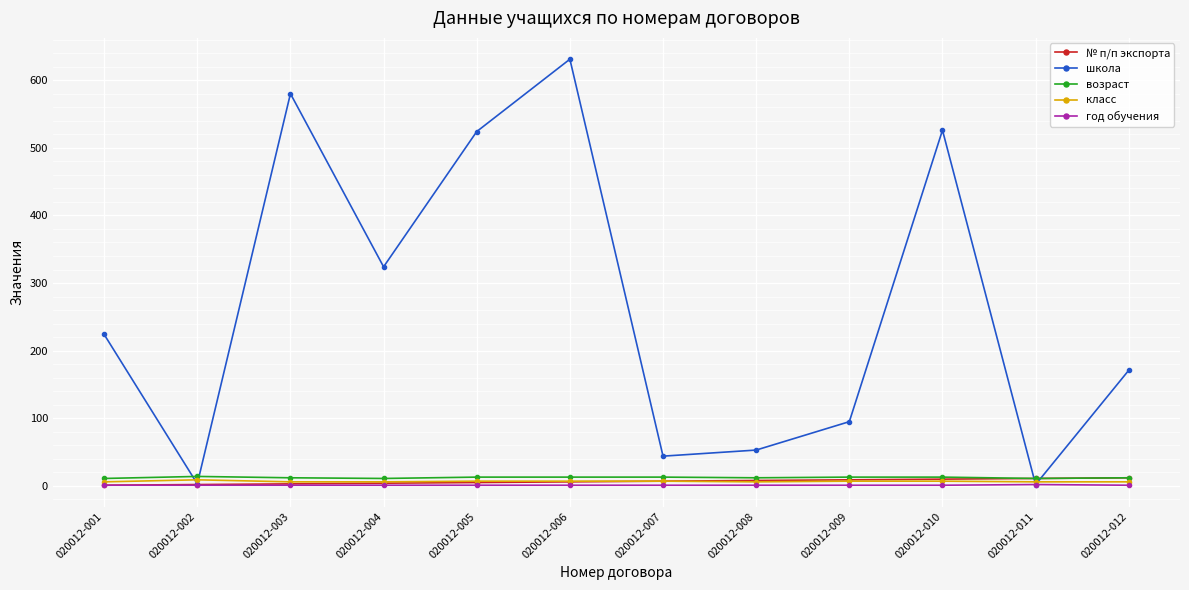

What value does the год обучения series have at 020012-010?

1